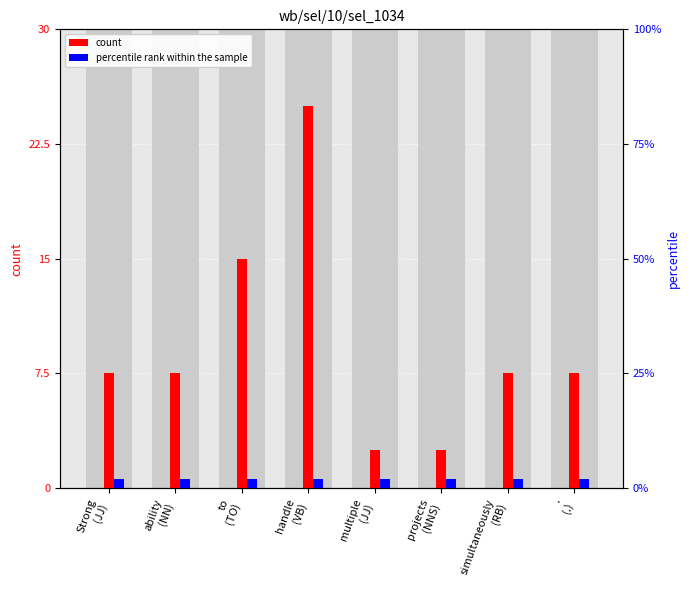

What is the highest value of the count series?

25.0